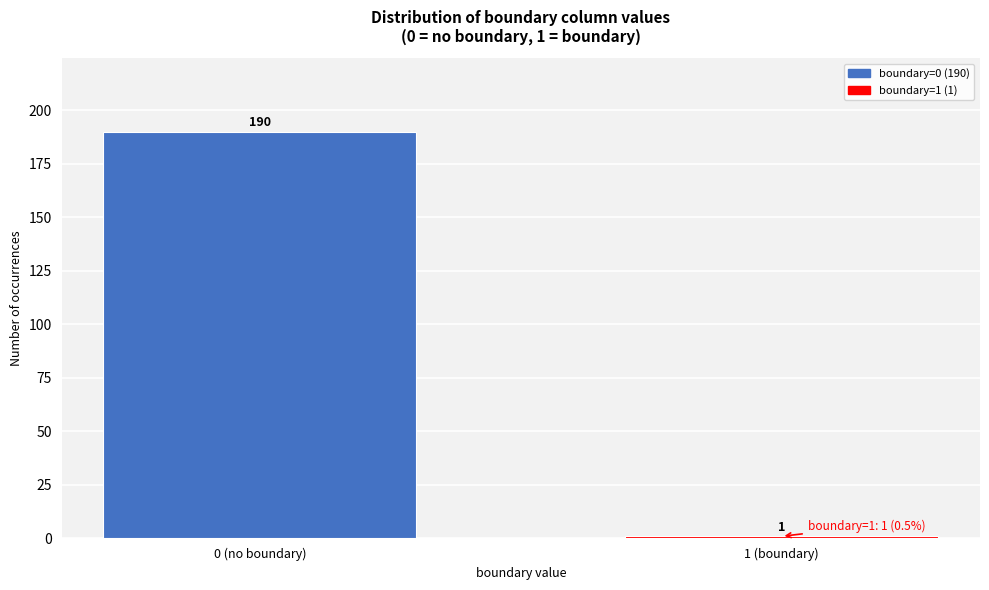

Reading left to right, list all the values displayed in this chart.

0 (no boundary)=190	1 (boundary)=1